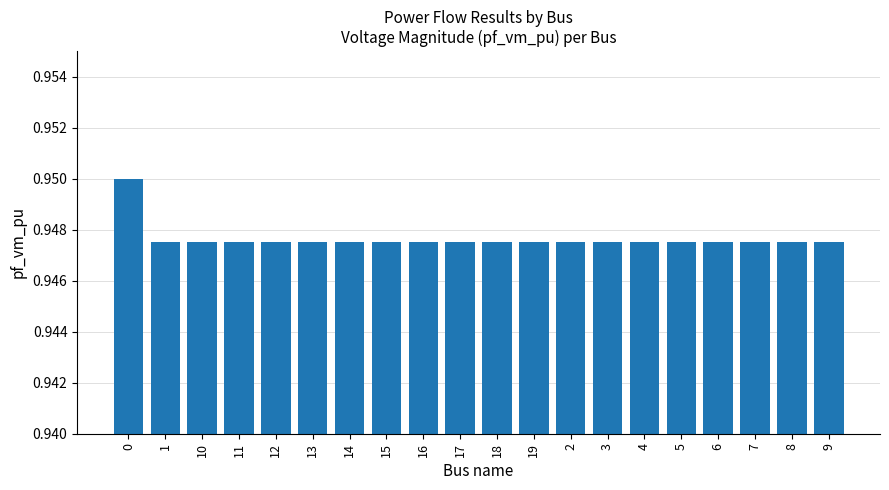

What is the label of the 16th bar from the left?

5